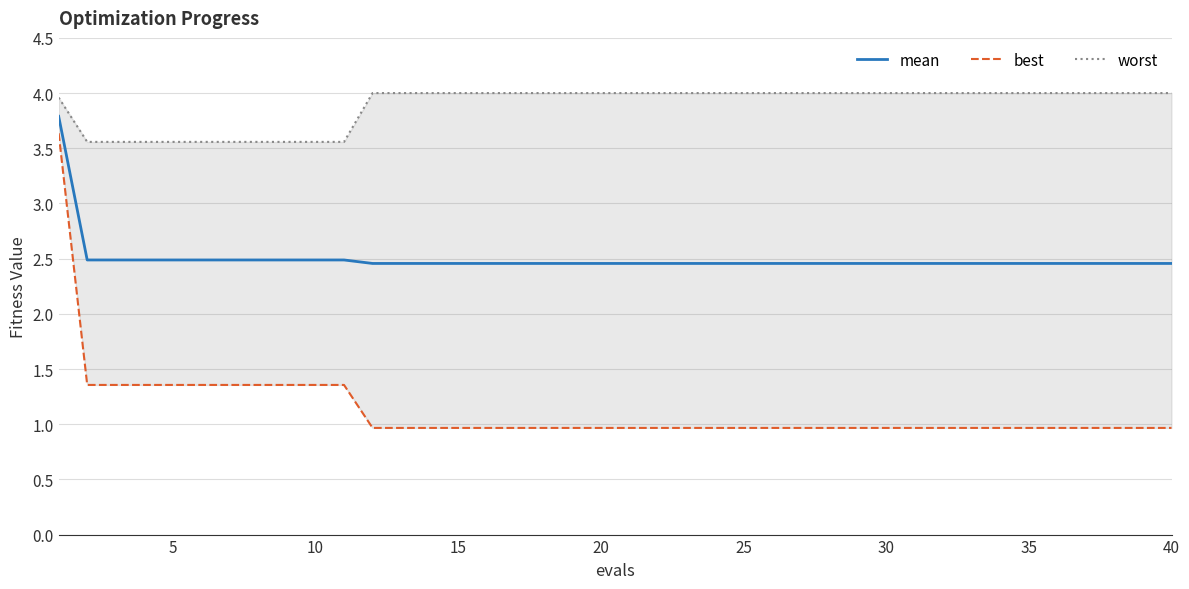

True or false: mean and worst cross at least once.

False